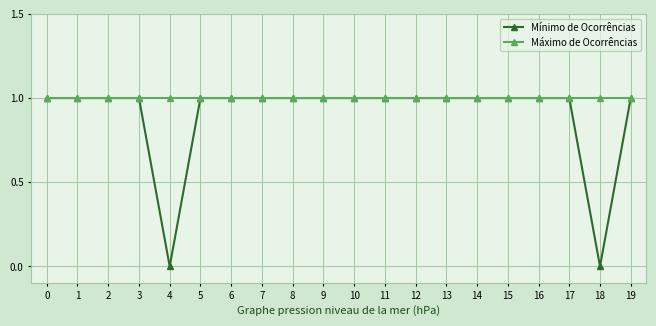

Reading left to right, list all the values displayed in this chart.

Mínimo de Ocorrências: 0=1	1=1	2=1	3=1	4=0	5=1	6=1	7=1	8=1	9=1	10=1	11=1	12=1	13=1	14=1	15=1	16=1	17=1	18=0	19=1
Máximo de Ocorrências: 0=1	1=1	2=1	3=1	4=1	5=1	6=1	7=1	8=1	9=1	10=1	11=1	12=1	13=1	14=1	15=1	16=1	17=1	18=1	19=1